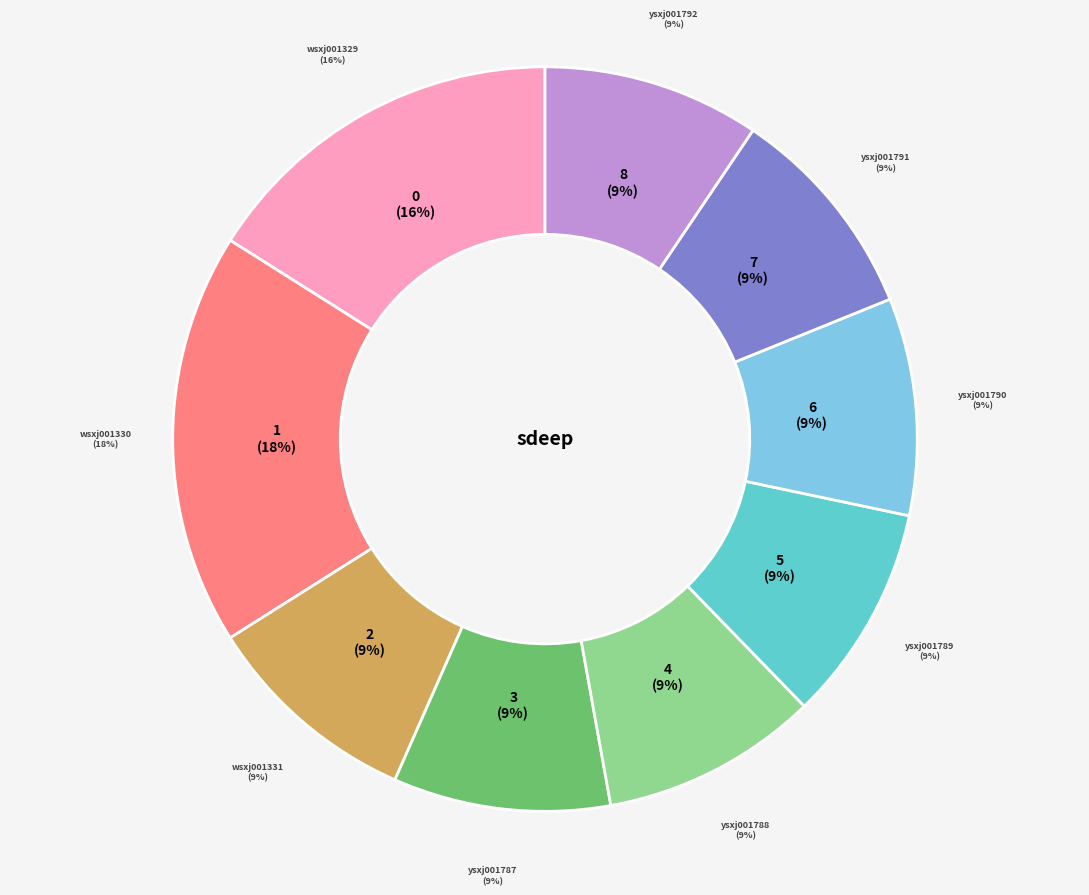

What is the change in value from wsxj001329 to wsxj001331?

-0.7